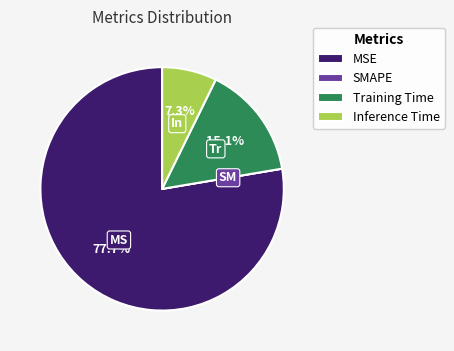

Does any single category account for the majority?

Yes